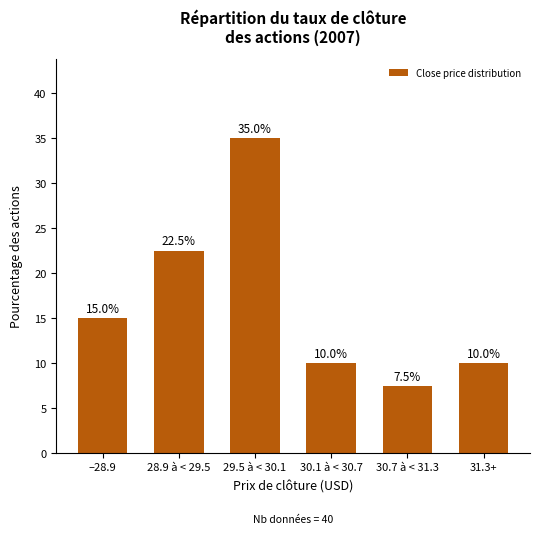

Reading left to right, extract all data points from this chart.

–28.9=15.0	28.9 à < 29.5=22.5	29.5 à < 30.1=35.0	30.1 à < 30.7=10.0	30.7 à < 31.3=7.5	31.3+=10.0